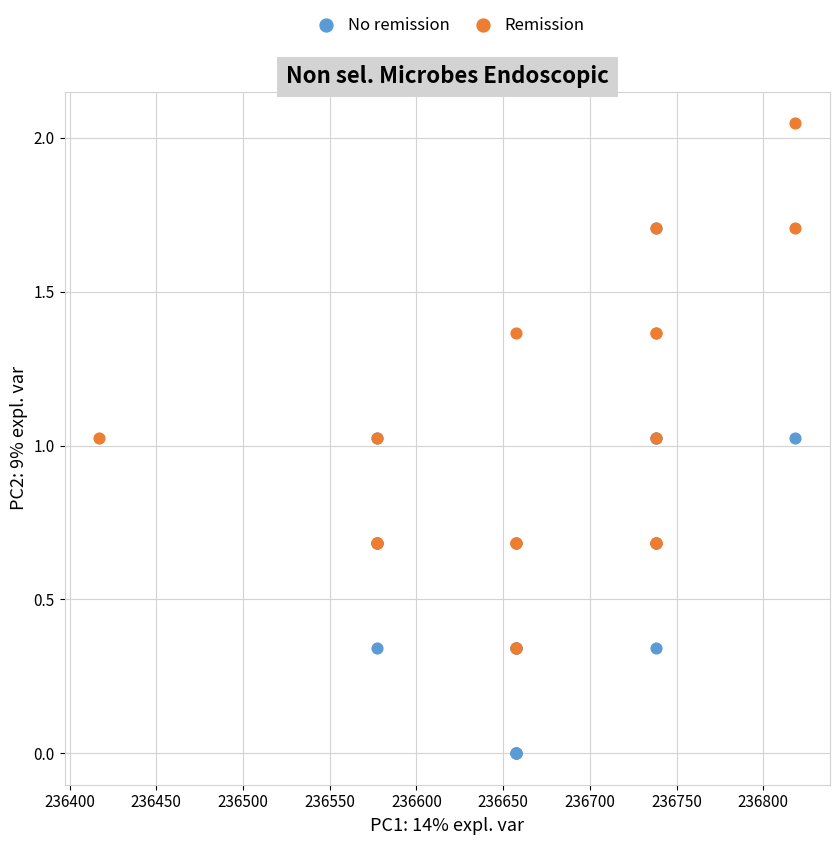

Which series contains the highest Y value?

Remission